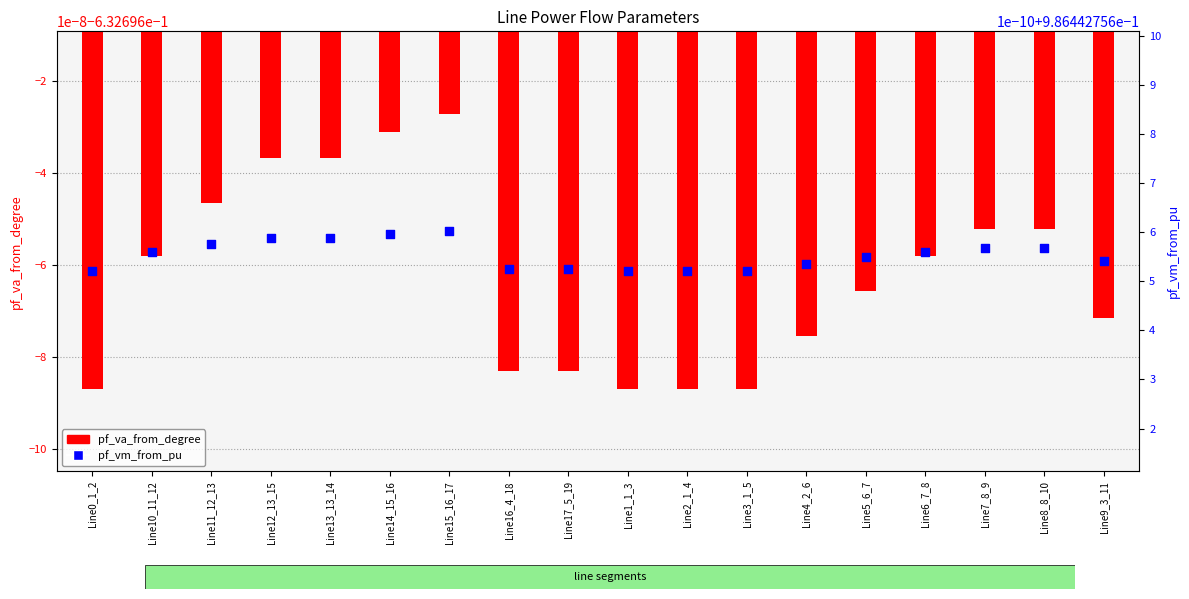

Which series reaches the minimum Y coordinate?

pf_va_from_degree